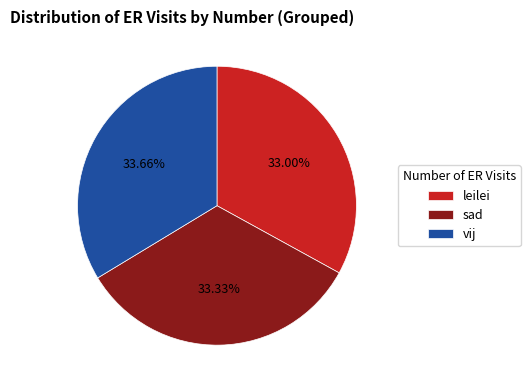

Is the sum of vij and leilei greater than half?

Yes